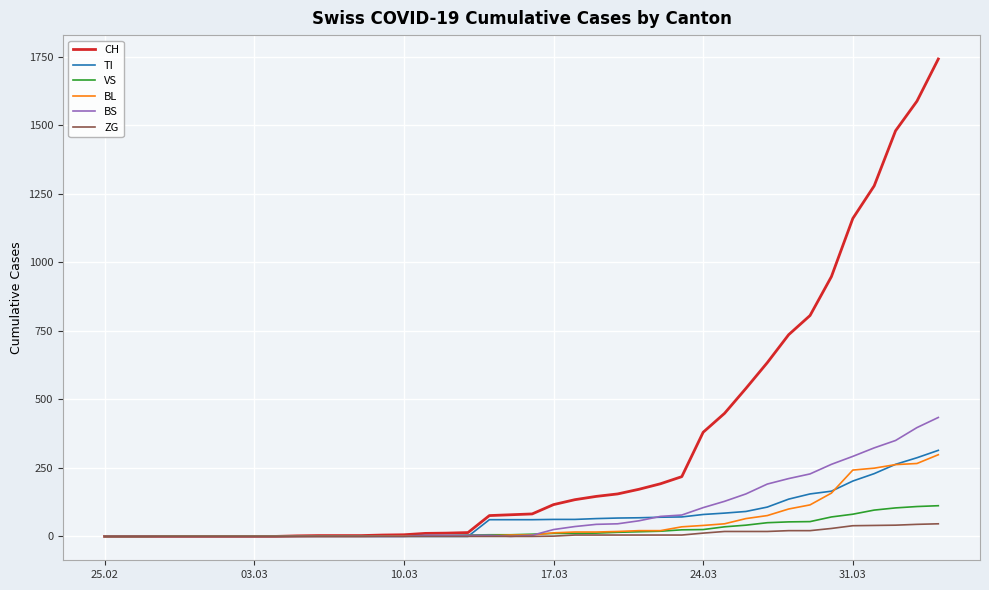

Which series has the largest total across all categories?

CH